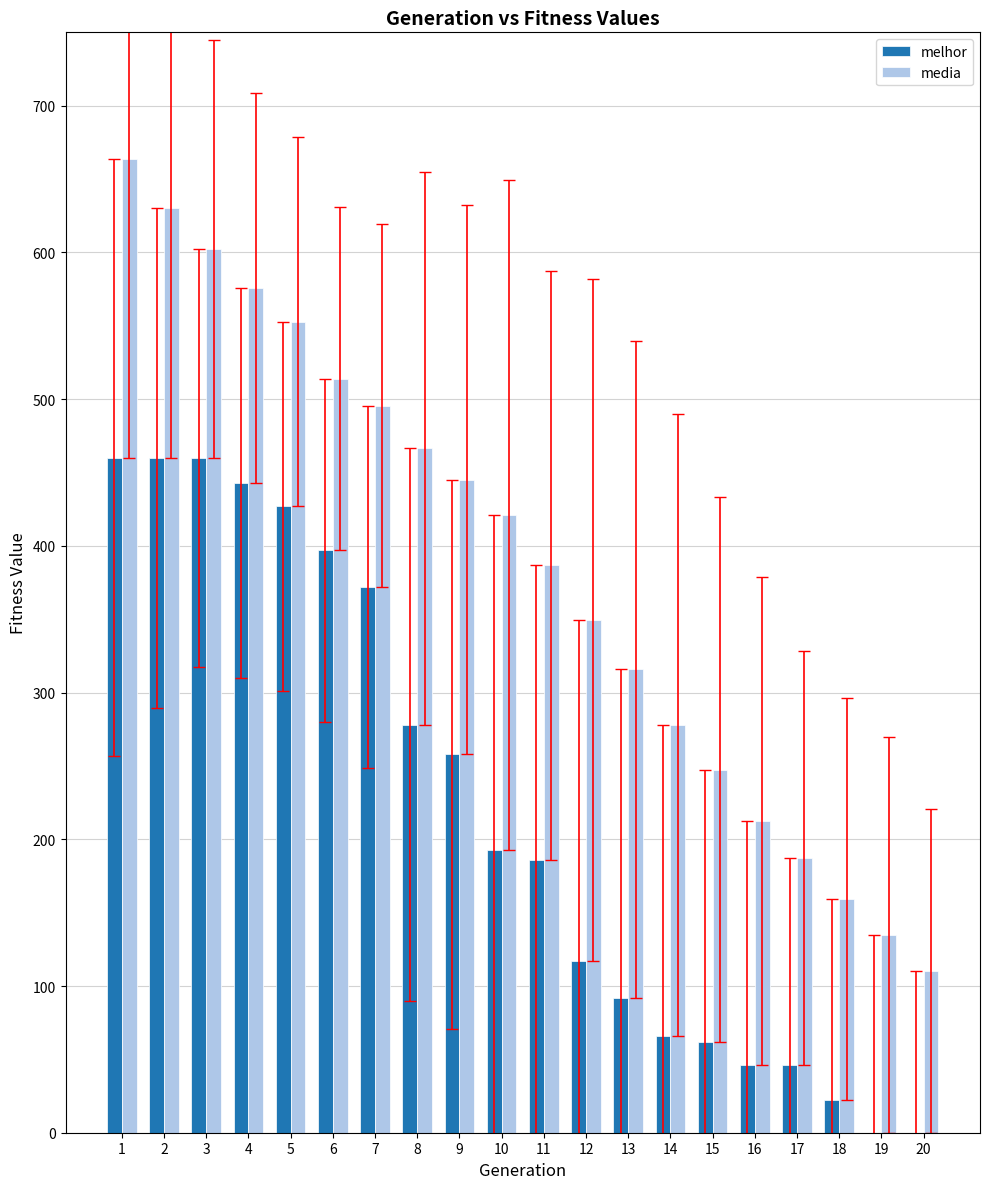

True or false: melhor has a value of 427.0 at 5.

True